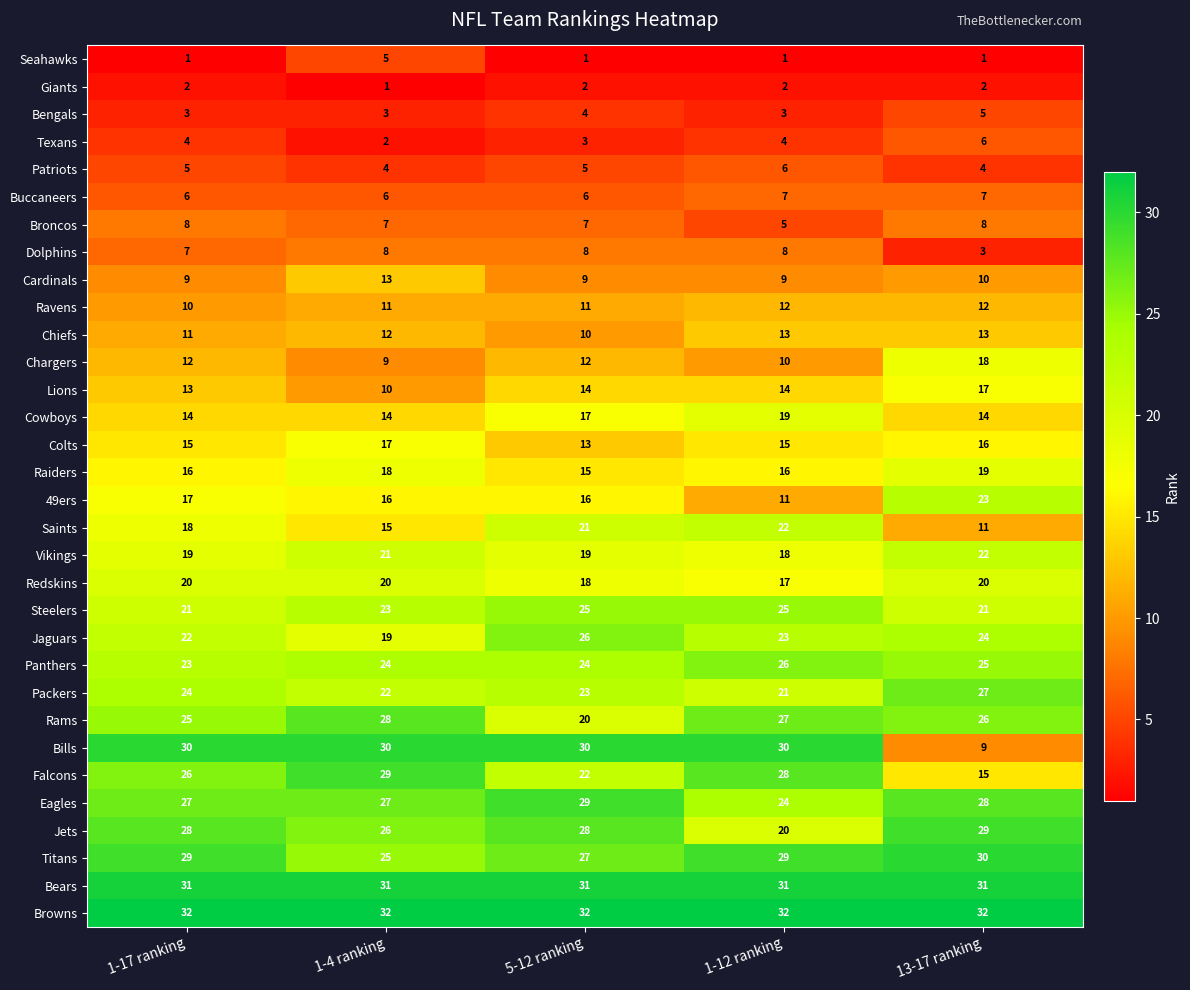

What is the total value across all series at 1-4 ranking?

528